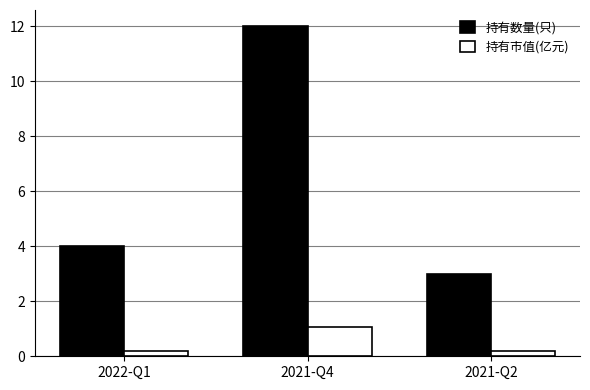

What is the spread (max minus min) of values at 2021-Q4?

10.9